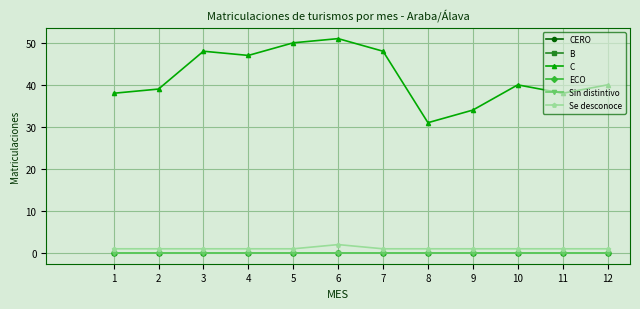

Reading left to right, list all the values displayed in this chart.

CERO: 0	0	0	0	0	0	0	0	0	0	0	0
B: 0	0	0	0	0	0	0	0	0	0	0	0
C: 38	39	48	47	50	51	48	31	34	40	38	40
ECO: 0	0	0	0	0	0	0	0	0	0	0	0
Sin distintivo: 0	0	0	0	0	0	0	0	0	0	0	0
Se desconoce: 1	1	1	1	1	2	1	1	1	1	1	1